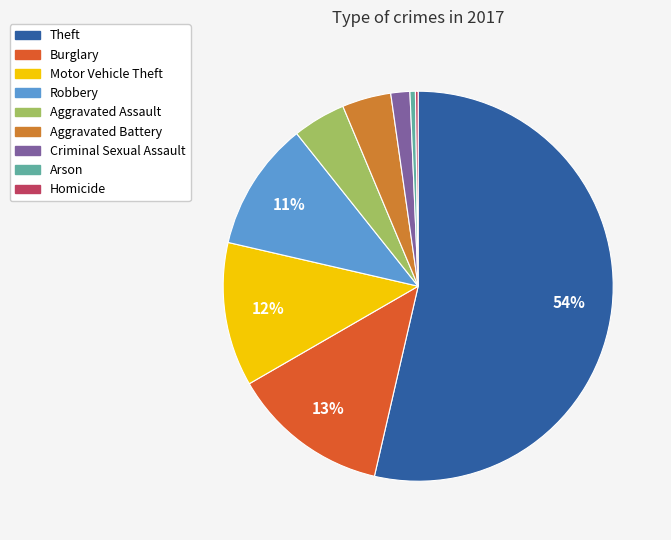

Between Theft and Motor Vehicle Theft, which is larger?

Theft